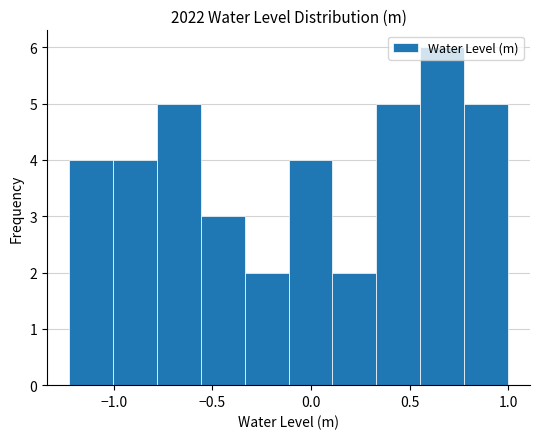

Reading left to right, transcribe this chart: for each bar, give the range it covers on the x-axis and its height. Neither the bar edges nor the heights are printed on the chart, so give them approximately, as read against the axes.

-1.25 to -1.00: 4
-1.00 to -0.80: 4
-0.80 to -0.55: 5
-0.55 to -0.35: 3
-0.35 to -0.10: 2
-0.10 to 0.10: 4
0.10 to 0.35: 2
0.35 to 0.55: 5
0.55 to 0.80: 6
0.80 to 1.00: 5